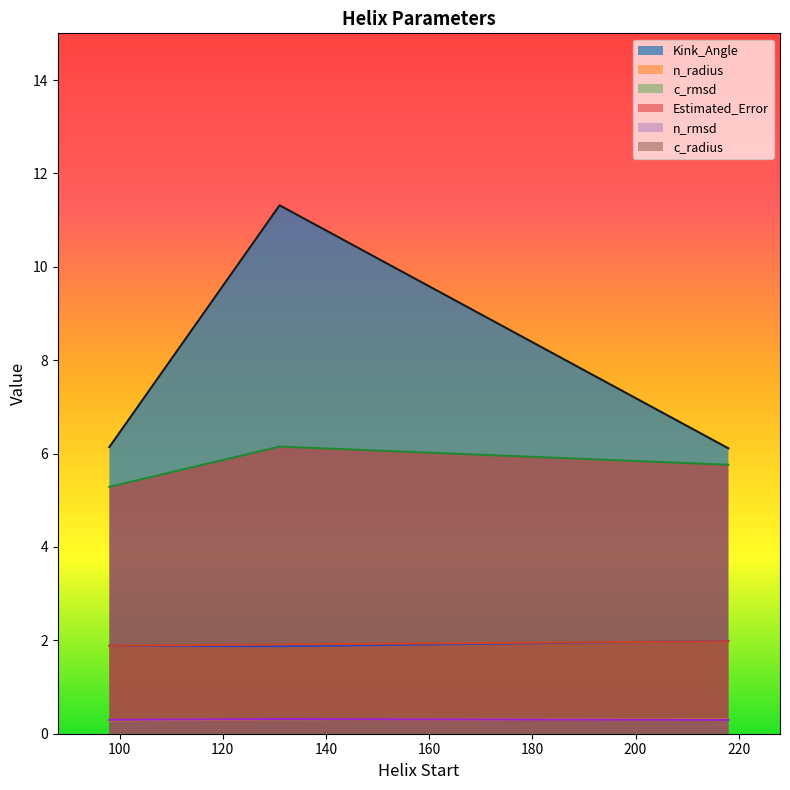

Which series has the largest total across all categories?

Kink_Angle